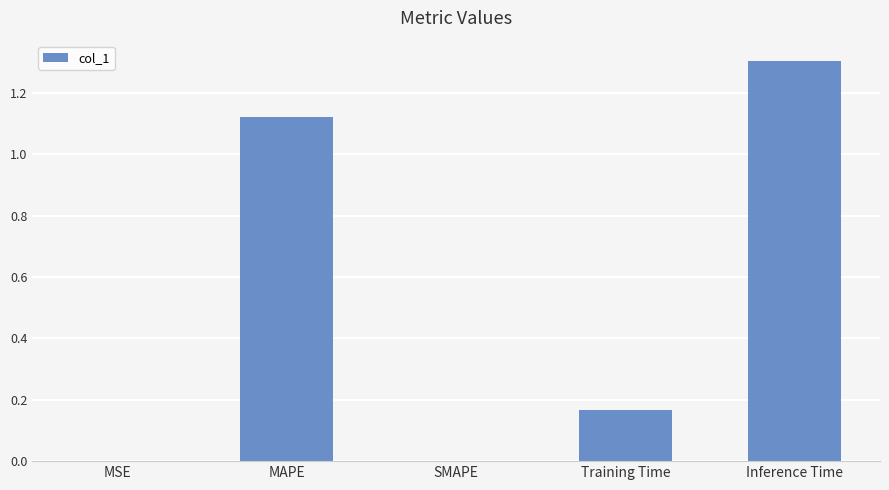

What is the sum of the values at MAPE and Inference Time?

2.4